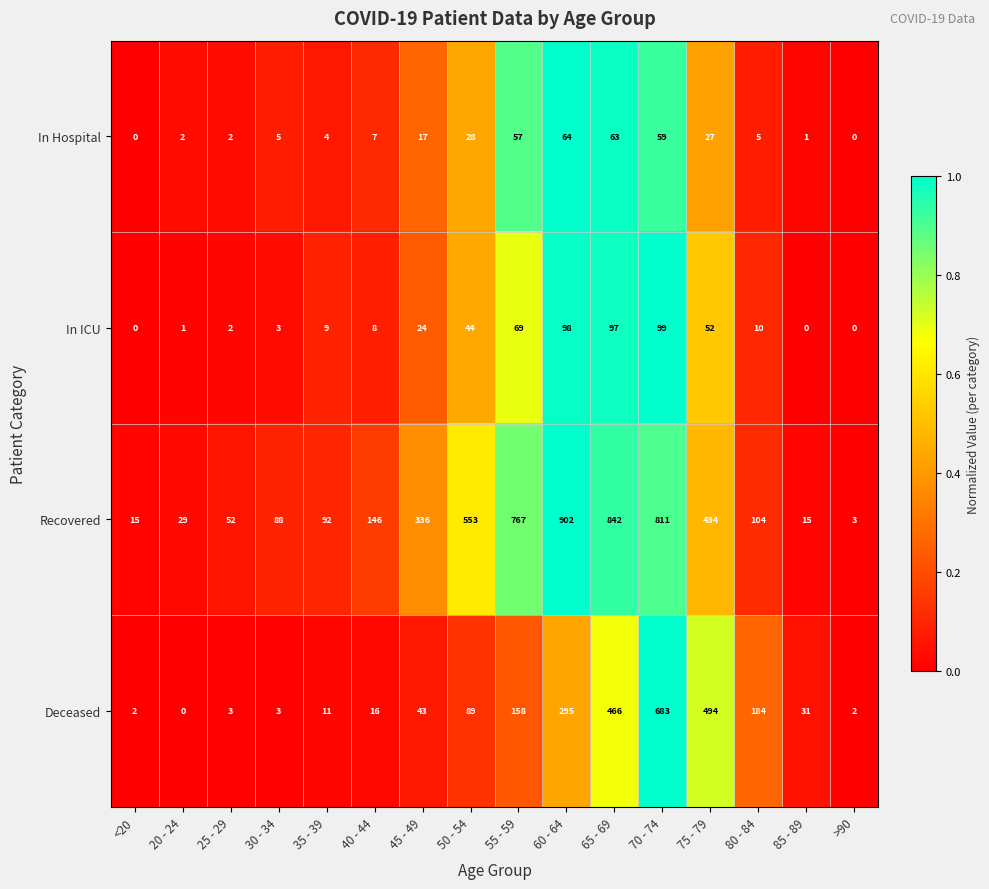

What is the spread (max minus min) of values at 75 - 79?

467